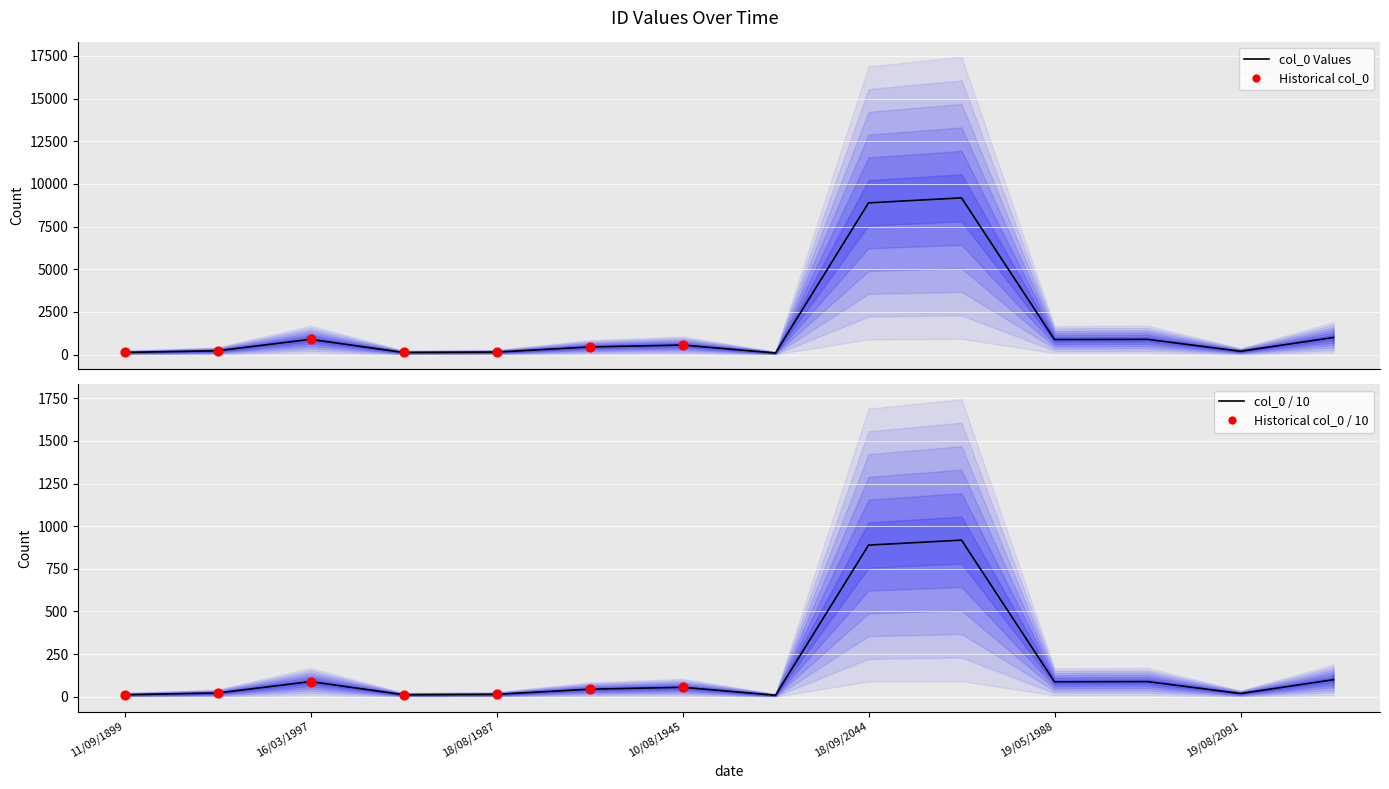

Approximately how many times larger is the value at 11/09/1899 compared to 19/07/1966?

1.4